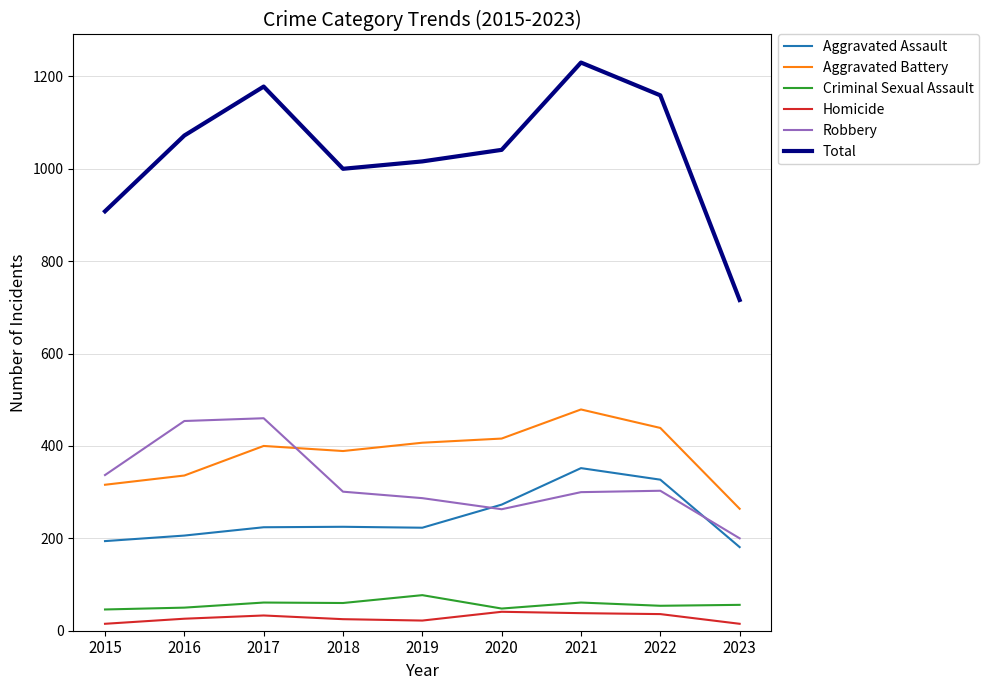

How many interior local valleys does the Robbery series have?

1